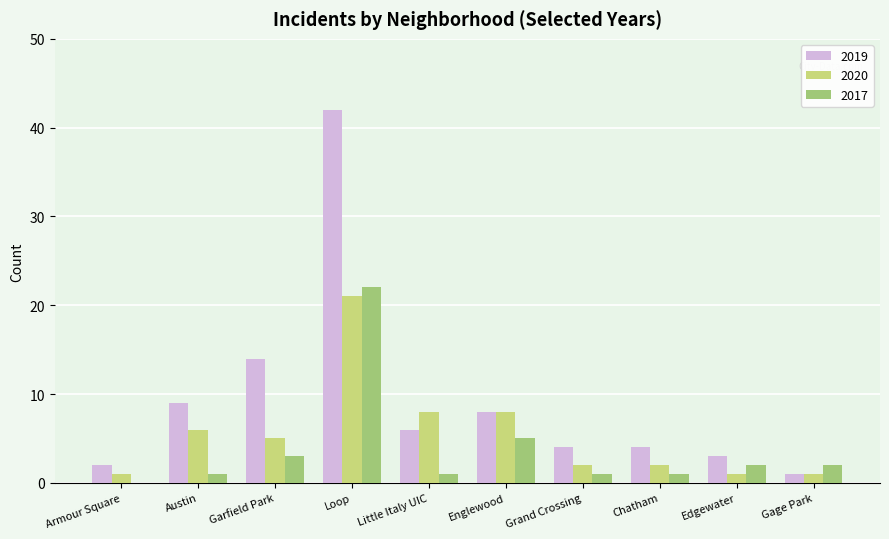

Reading left to right, list all the values displayed in this chart.

2019: 2	9	14	42	6	8	4	4	3	1
2020: 1	6	5	21	8	8	2	2	1	1
2017: 0	1	3	22	1	5	1	1	2	2